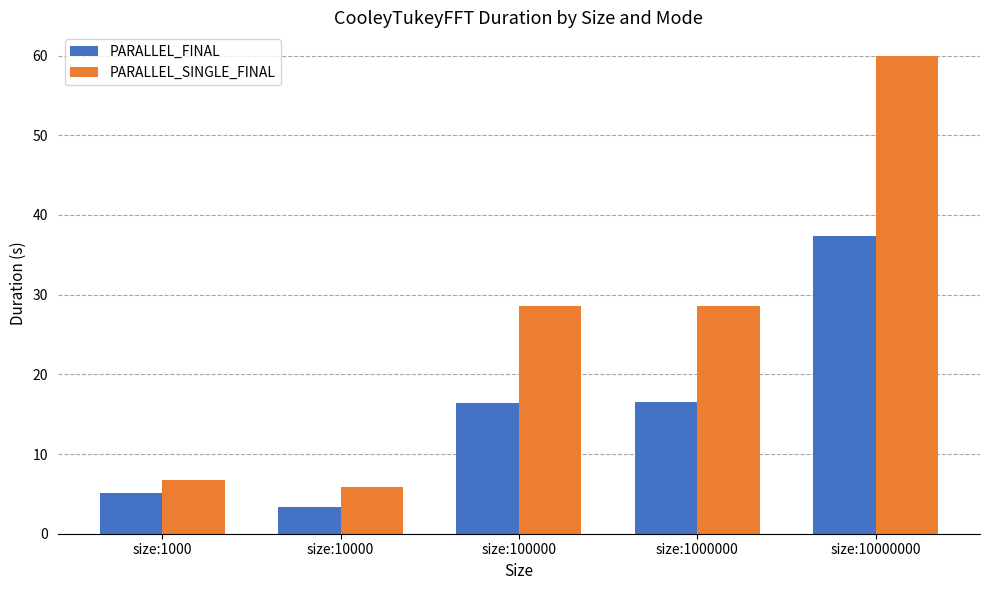

How many groups of bars are there?

5